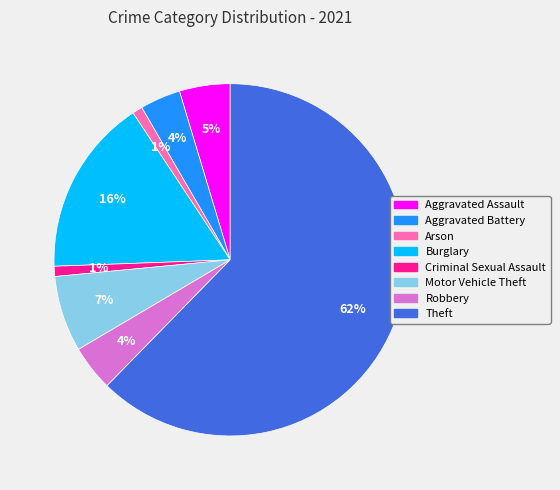

How many segments does this pie chart have?

8